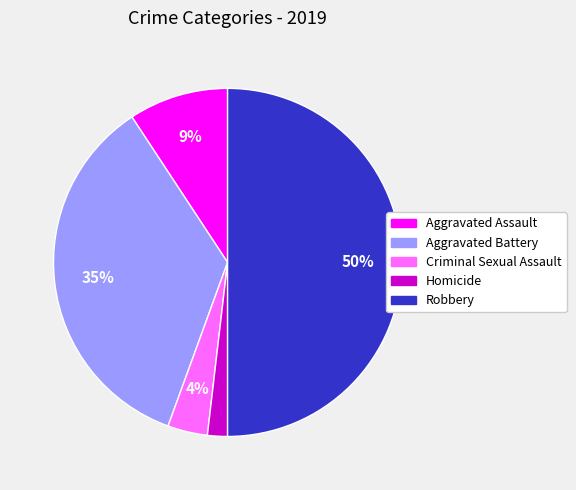

Which slice is the largest?

Robbery